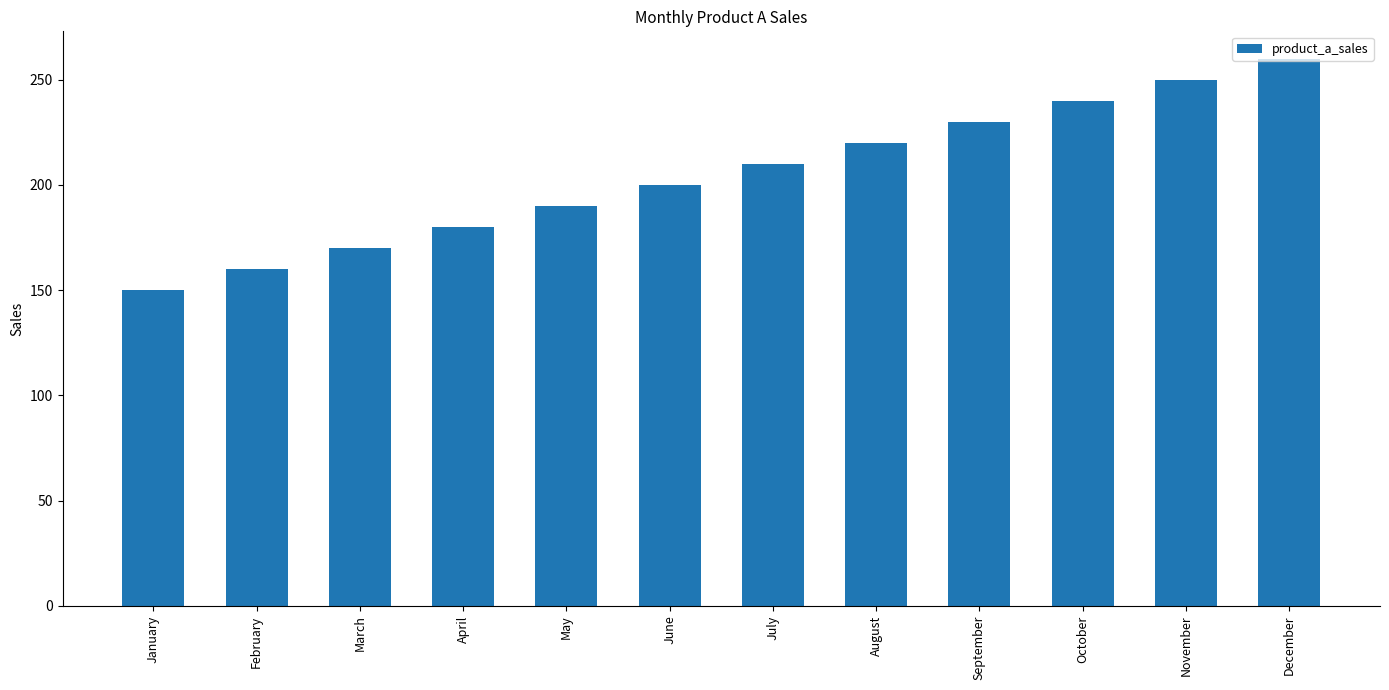

What is the difference between the maximum and second lowest values?

100